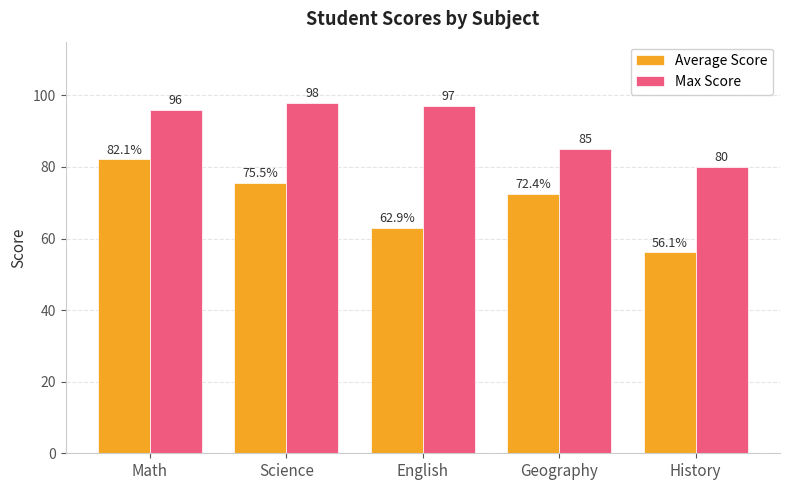

How many data points does each series have?

5